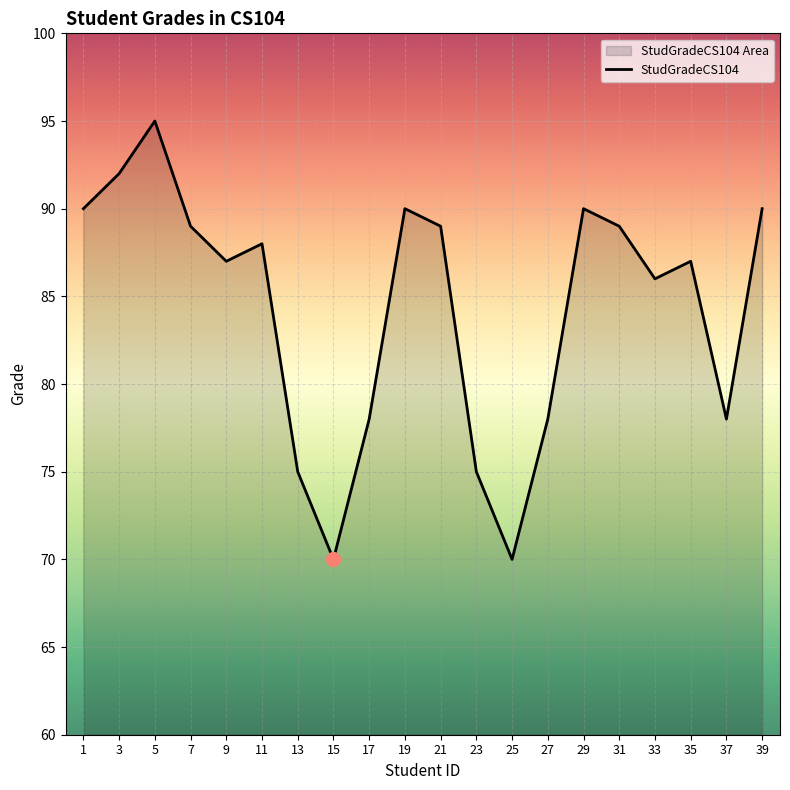

The chart shows a value of 88 at 11. True or false?

True